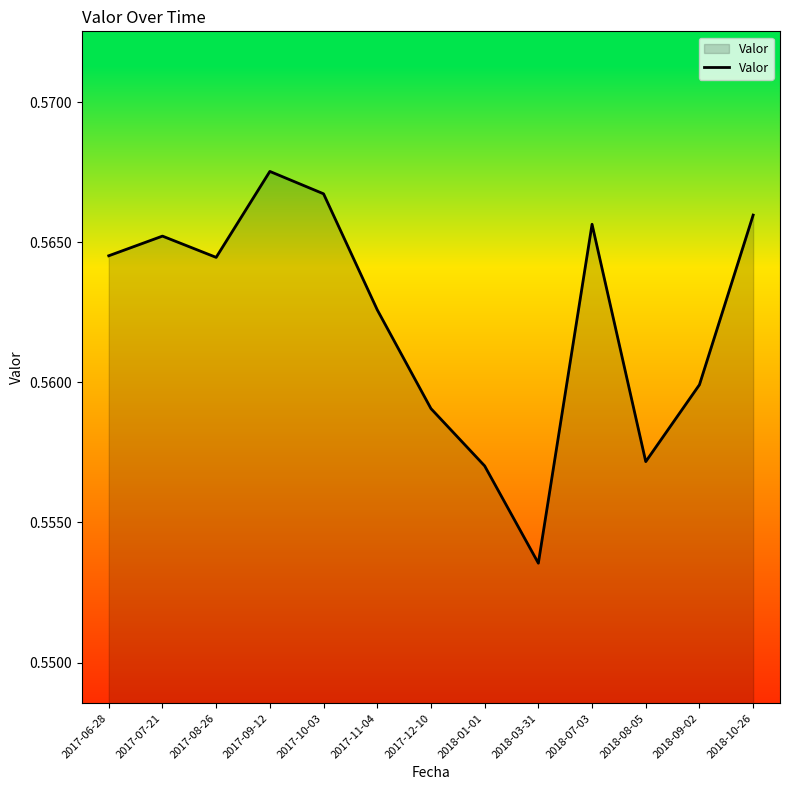

Count the values in the range 0 to 1.

13